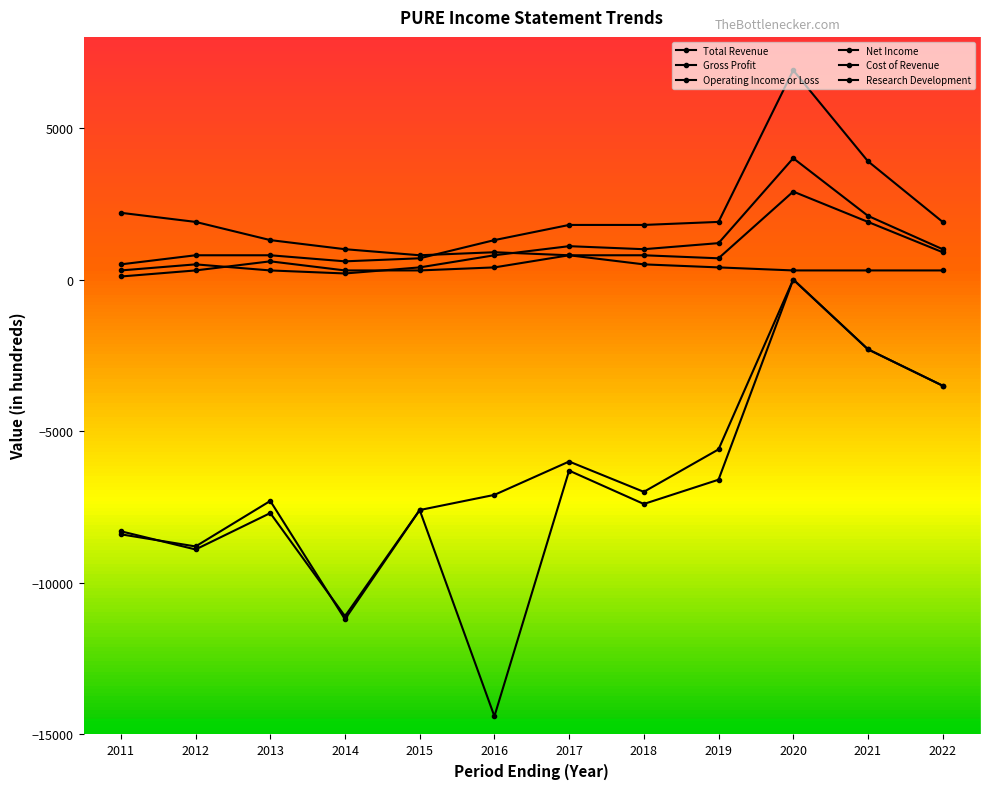

The value of Total Revenue at 2014 is 122. True or false?

False